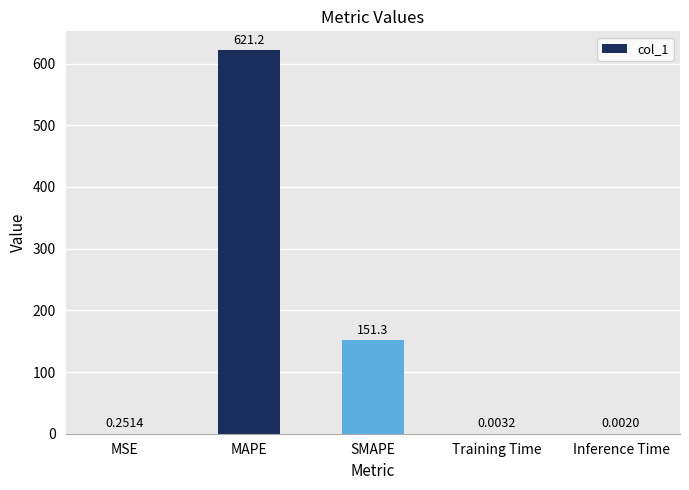

Between SMAPE and Inference Time, which is larger?

SMAPE